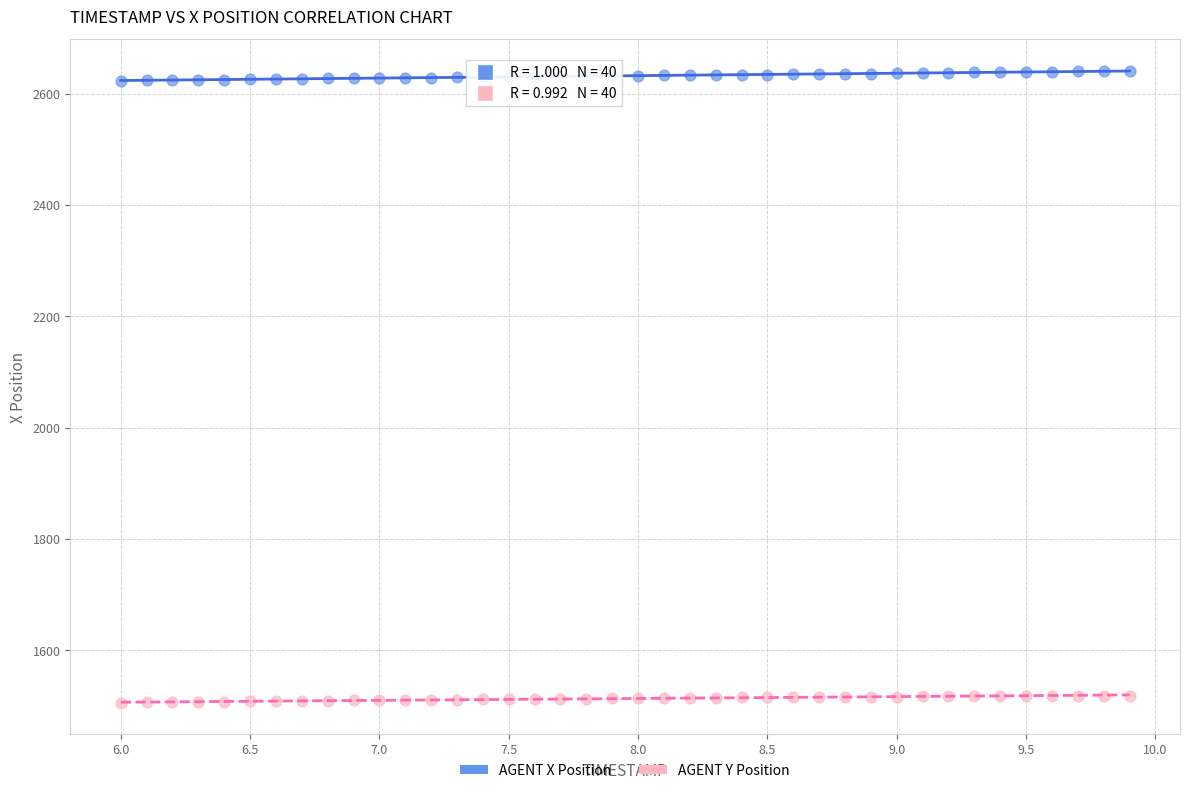

Which series reaches the maximum Y coordinate?

AGENT X Position